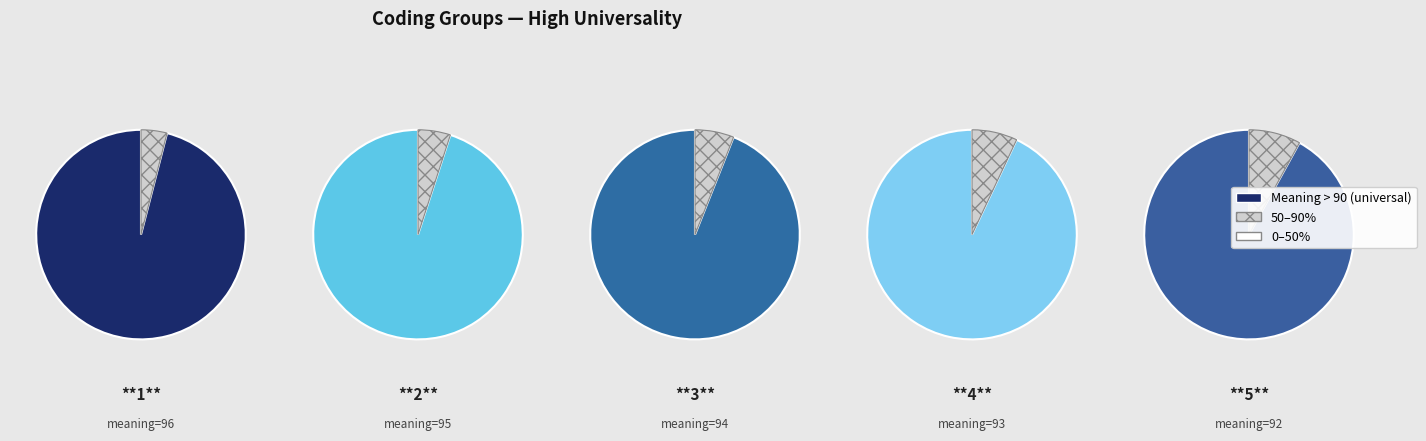

What portion of the pie excludes 3?

80.0%